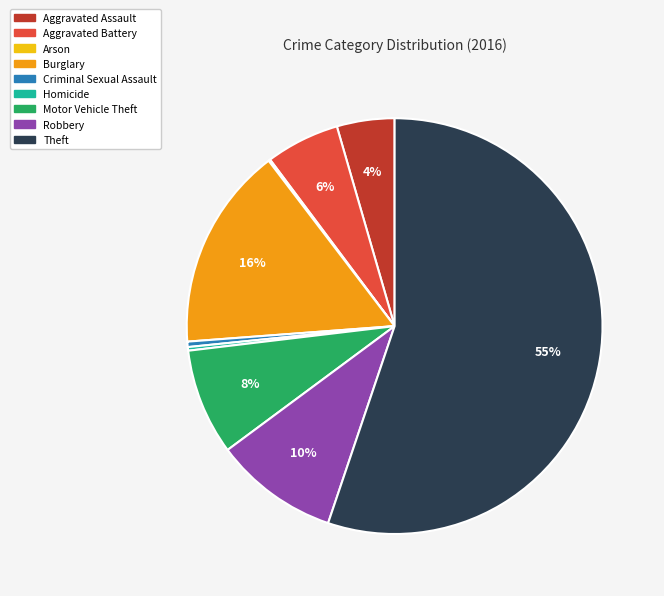

What is the ratio of the value at Burglary to the value at Criminal Sexual Assault?

37.7